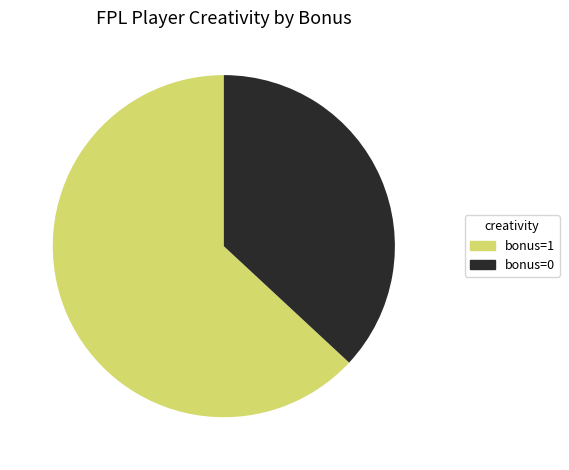

The bonus=1 slice represents 63% of the pie. True or false?

True